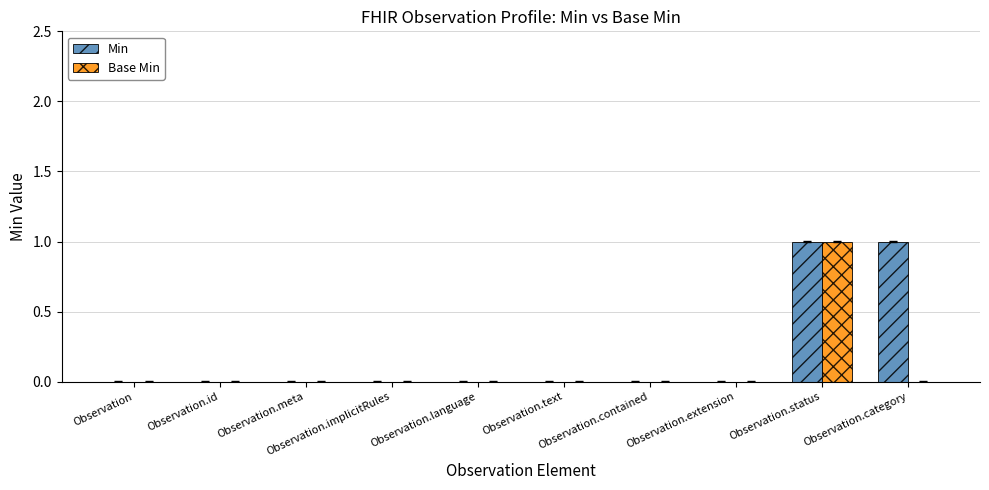

How many Base Min values are between 0 and 1?

10